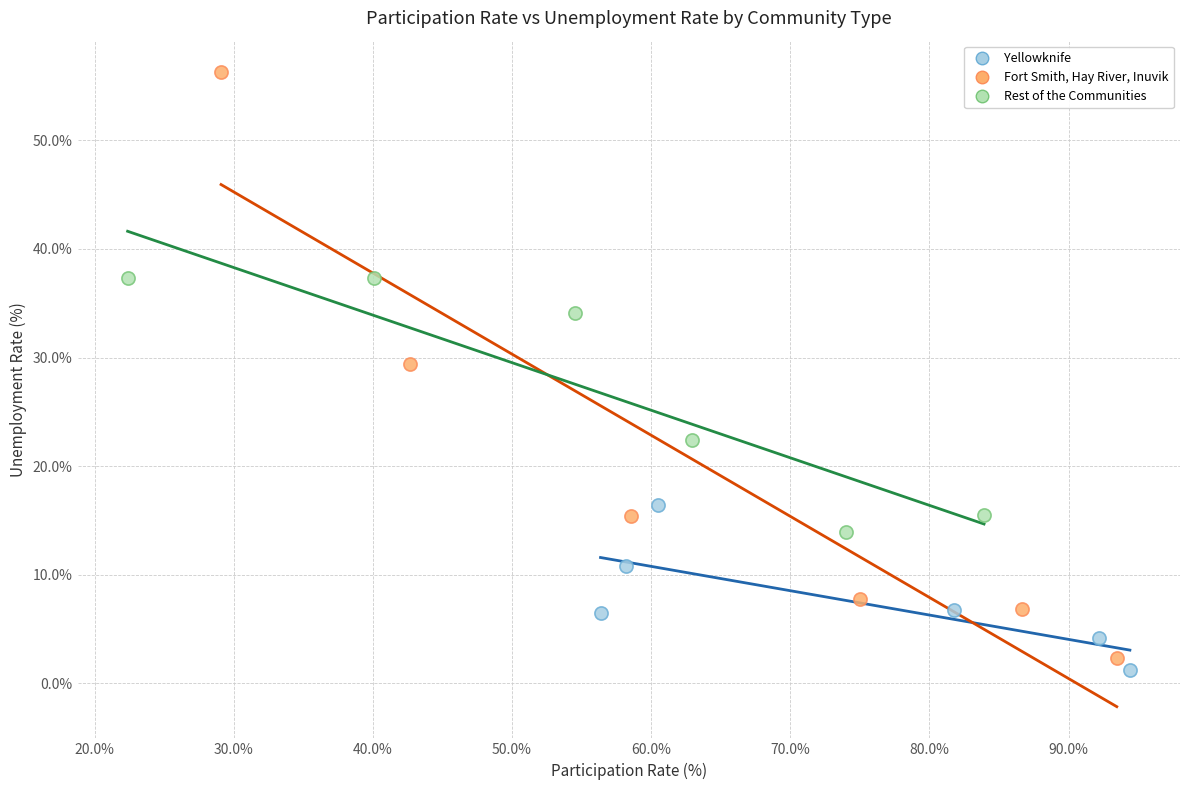

Which series has the widest spread of Y values?

Fort Smith, Hay River, Inuvik